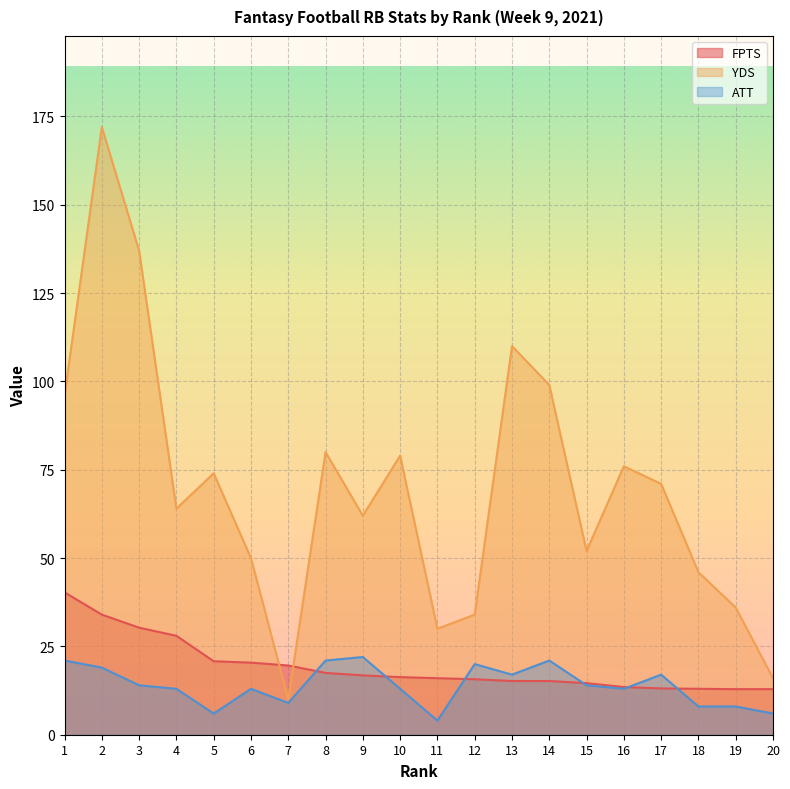

What is the value of the FPTS point at the 14th from the left?

15.2